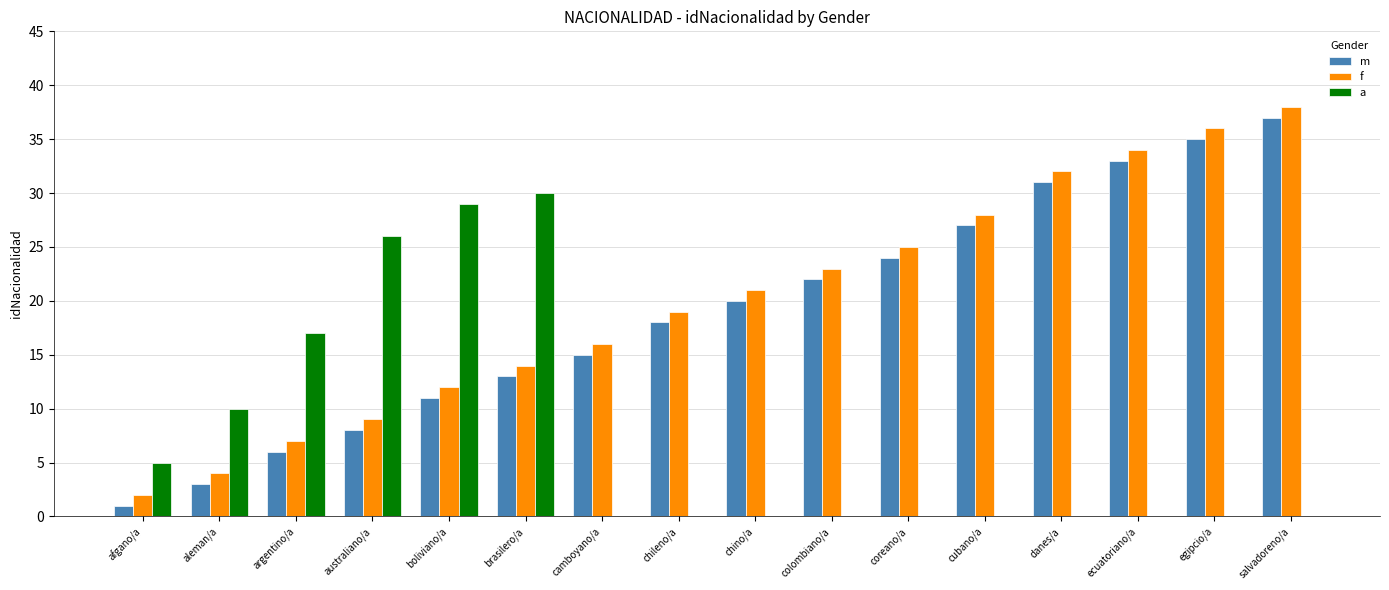

Which series changed the most between brasilero/a and ecuatoriano/a?

a